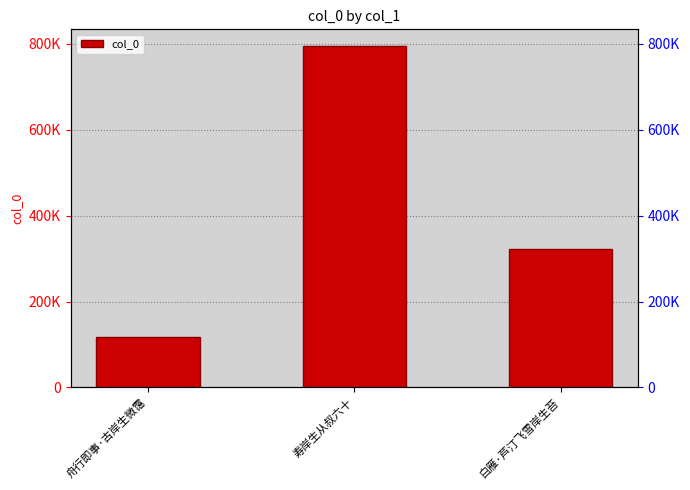

List the labels in order of value, largest first.

寿岸生从叔六十, 白雁·芦汀飞雪岸生苔, 舟行即事·古岸生微霭